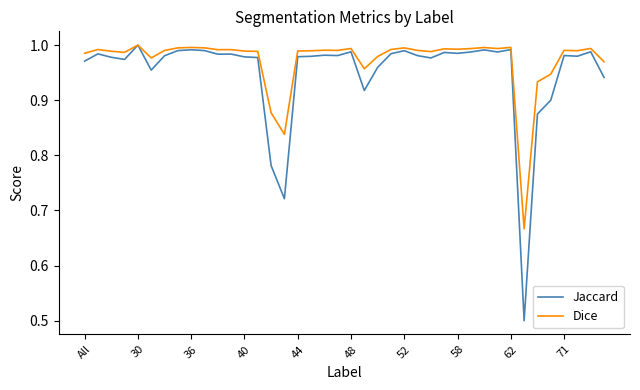

List the series in order of their overall mean, highest first.

Dice, Jaccard